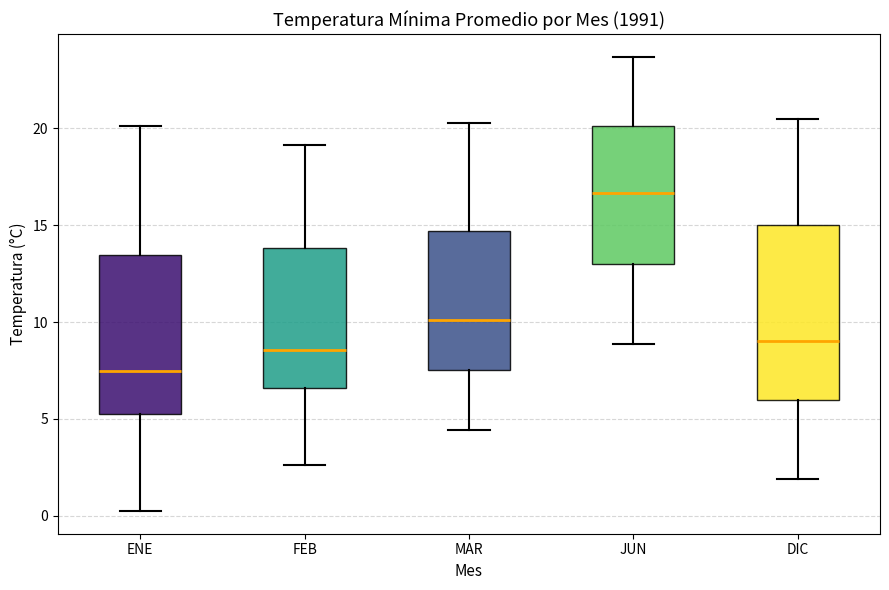

Which box has the highest median line?

JUN